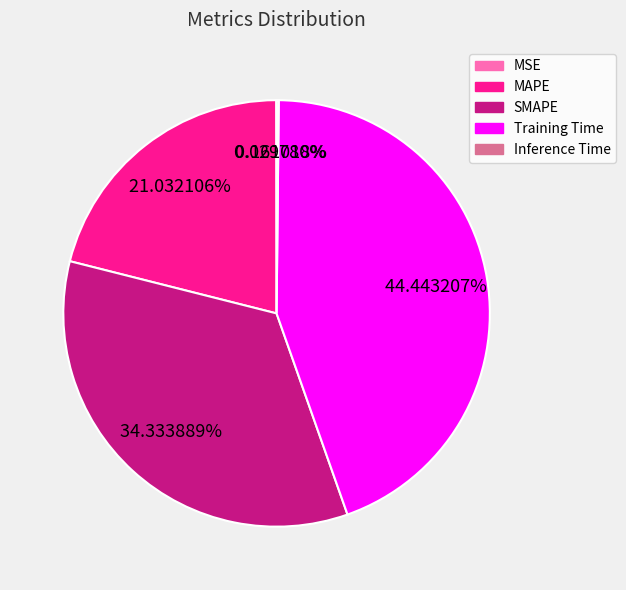

Which slice is the largest?

Training Time